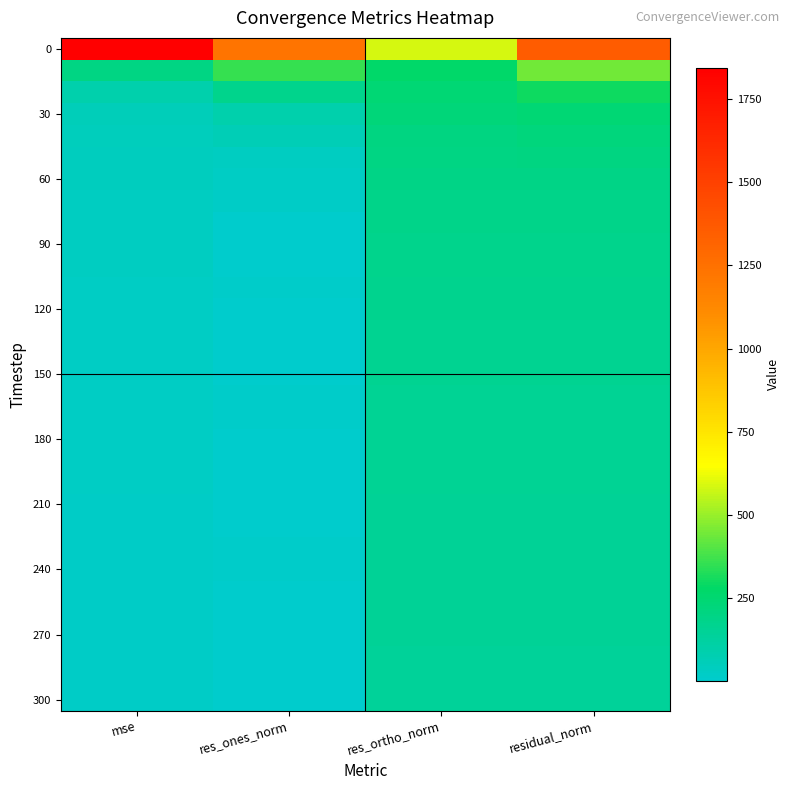

What is the greatest value displayed?

1844.5